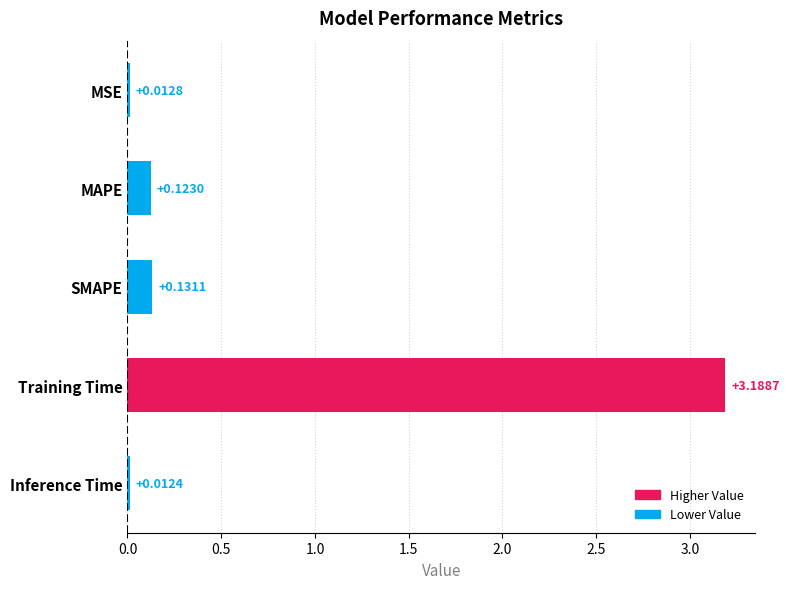

How many series are shown in this chart?

1